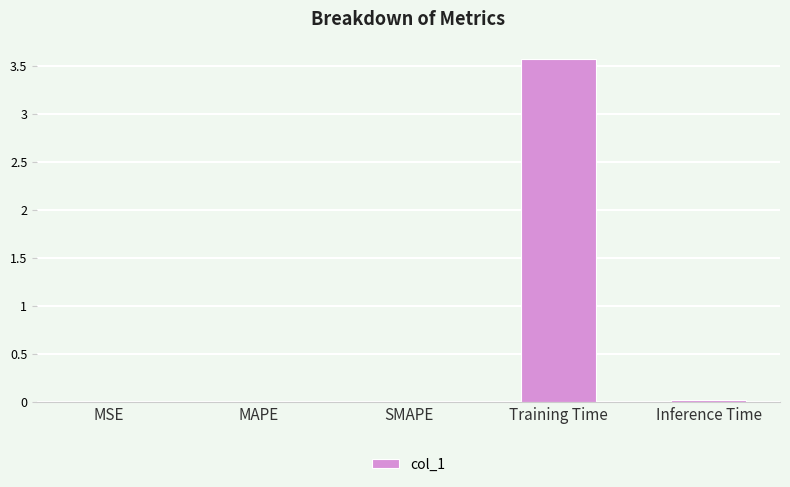

What is the change in value from MAPE to Training Time?

+3.6